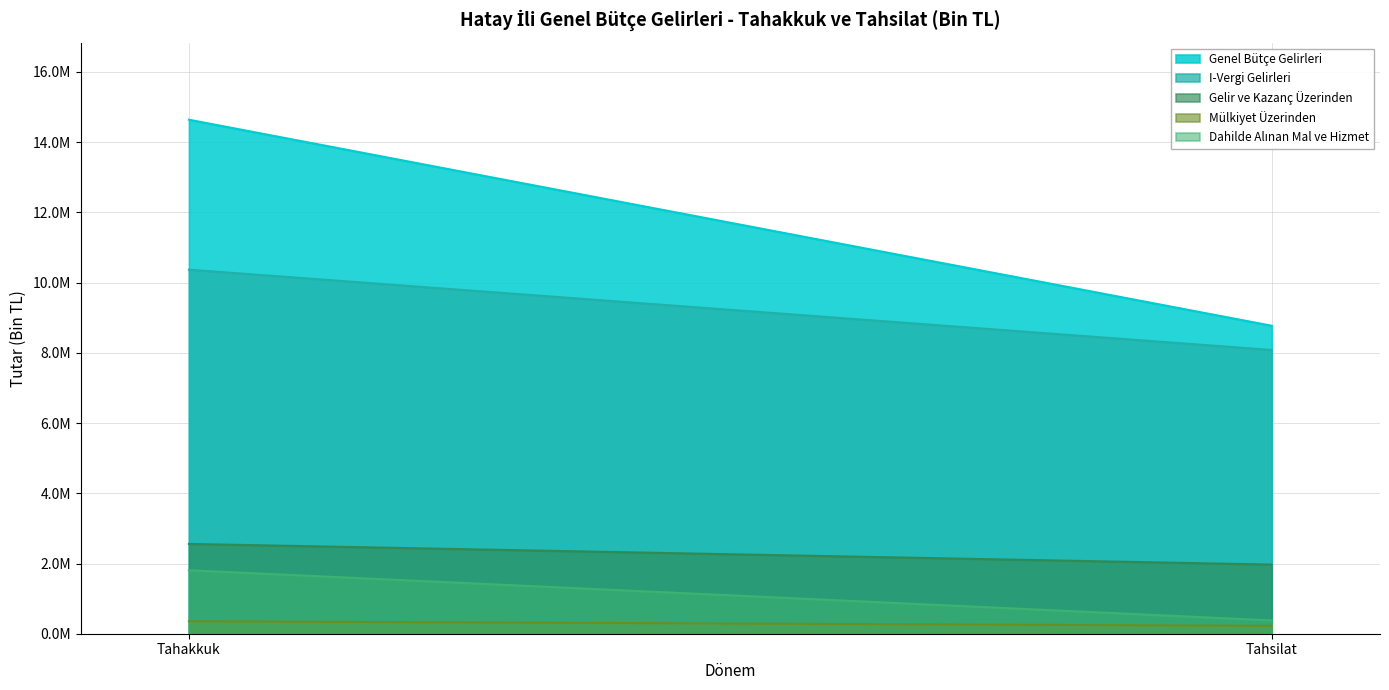

What is the average value of the Mülkiyet Üzerinden series?

290536